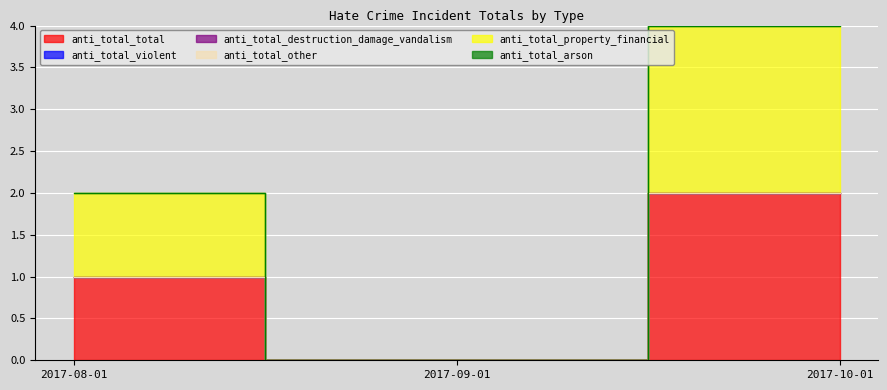

Where is anti_total_violent nearest to the value 0?

2017-08-01